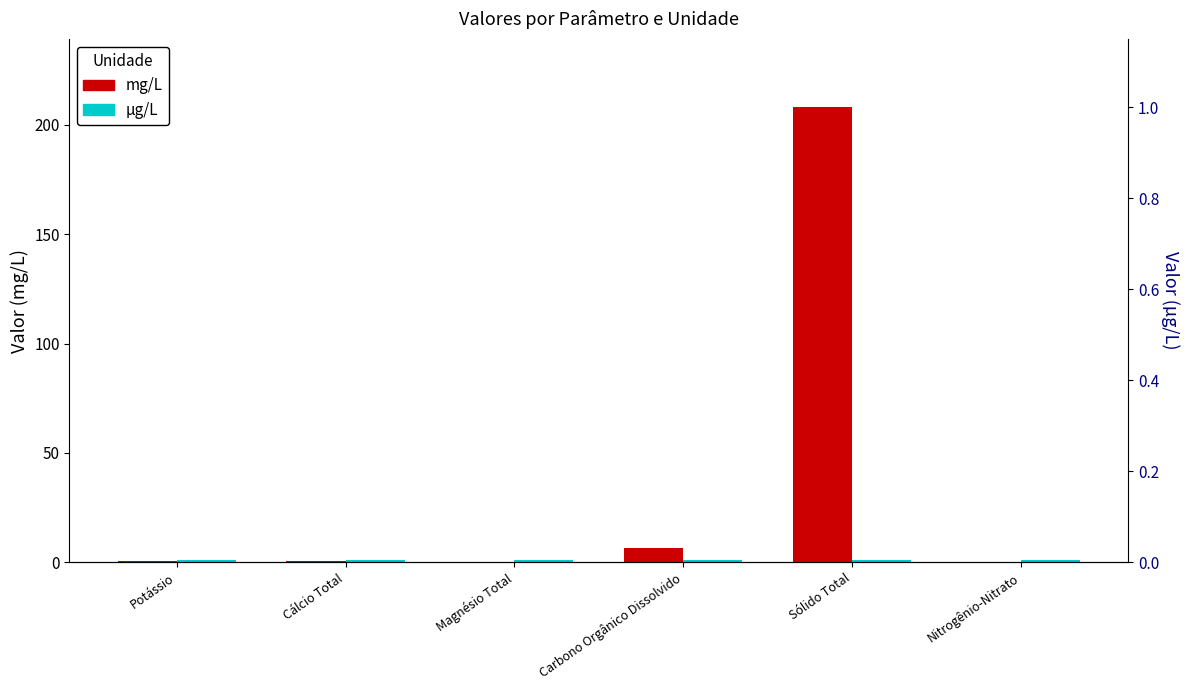

True or false: mg/L has a value of 0.1 at Nitrogênio-Nitrato.

True